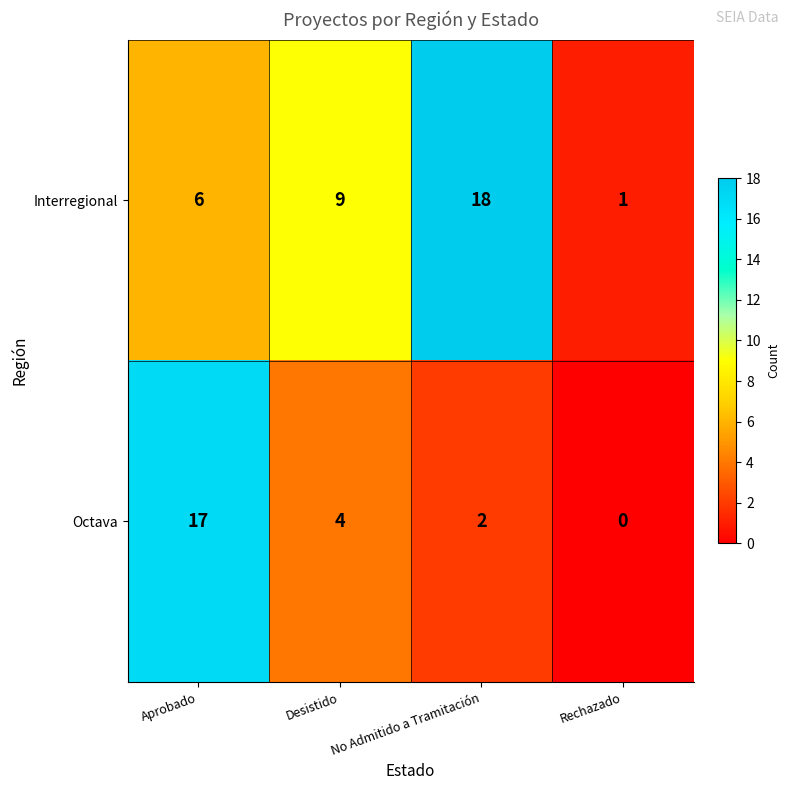

The Octava series shows 0 at Rechazado. True or false?

True